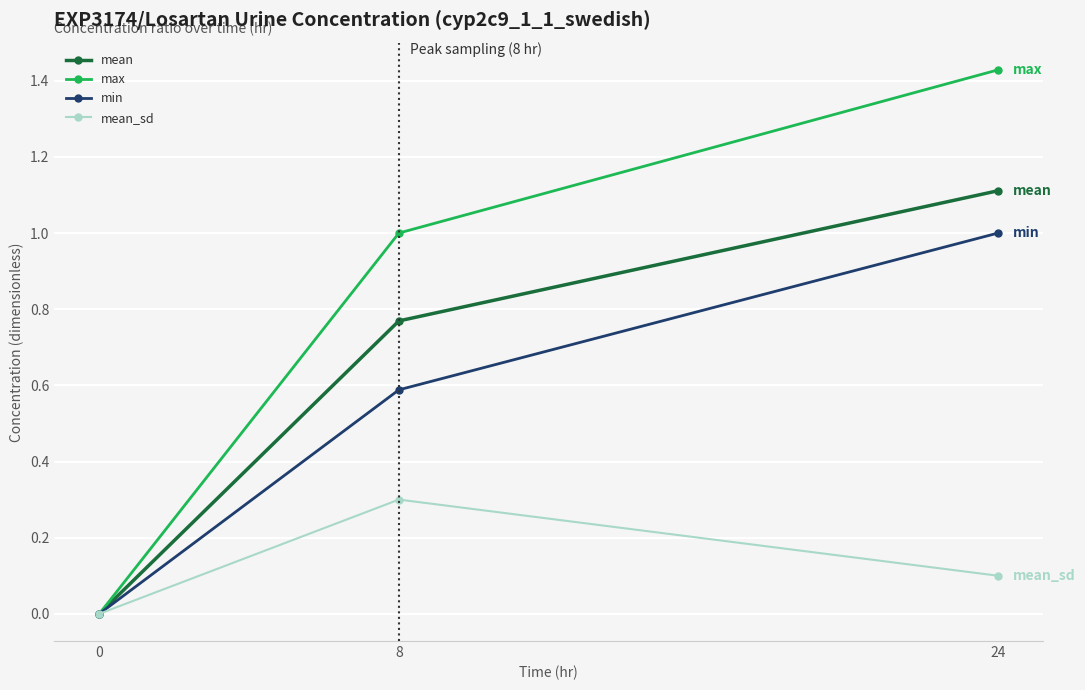

The min series shows 0.4 at 24. True or false?

False